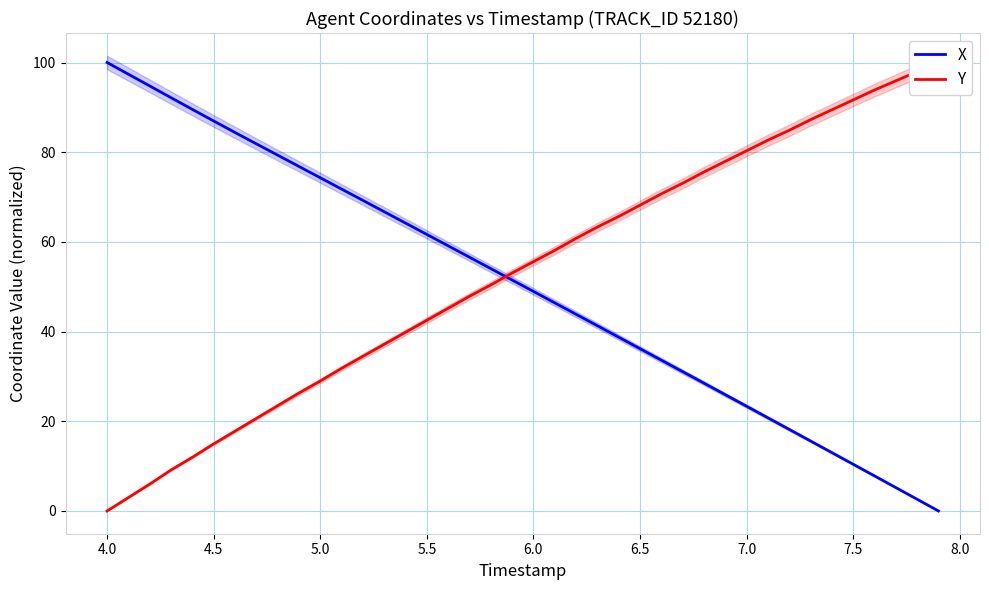

Which series has the largest range (max minus min)?

X